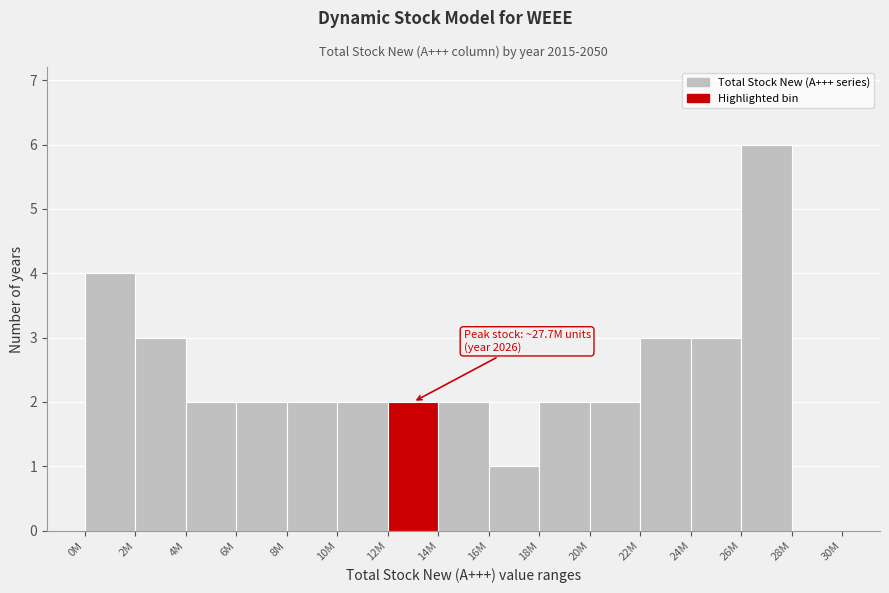

Reading right to left, transcribe all the data shown in this chart.

28M=0	26M=6	24M=3	22M=3	20M=2	18M=2	16M=1	14M=2	12M=2	10M=2	8M=2	6M=2	4M=2	2M=3	0M=4